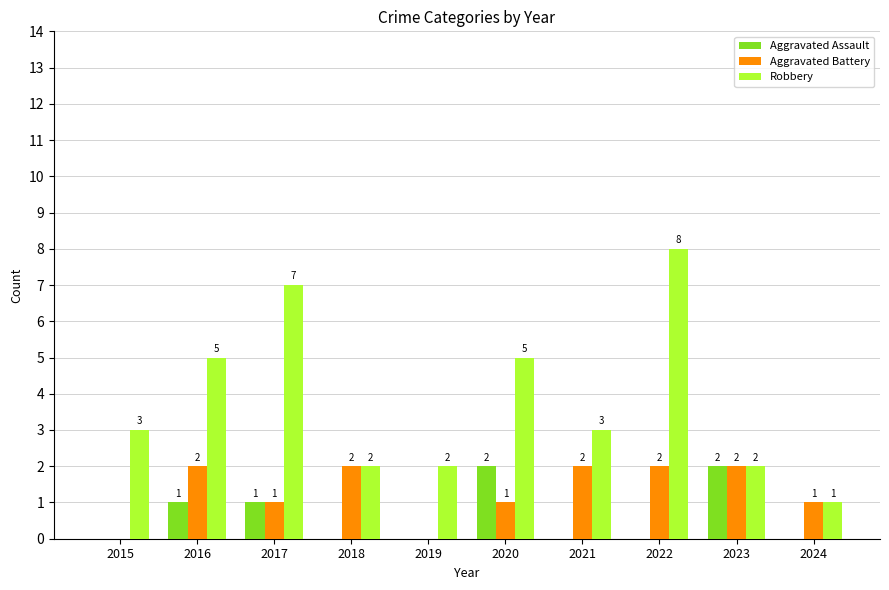

Is it true that Robbery equals 4 at 2023?

False